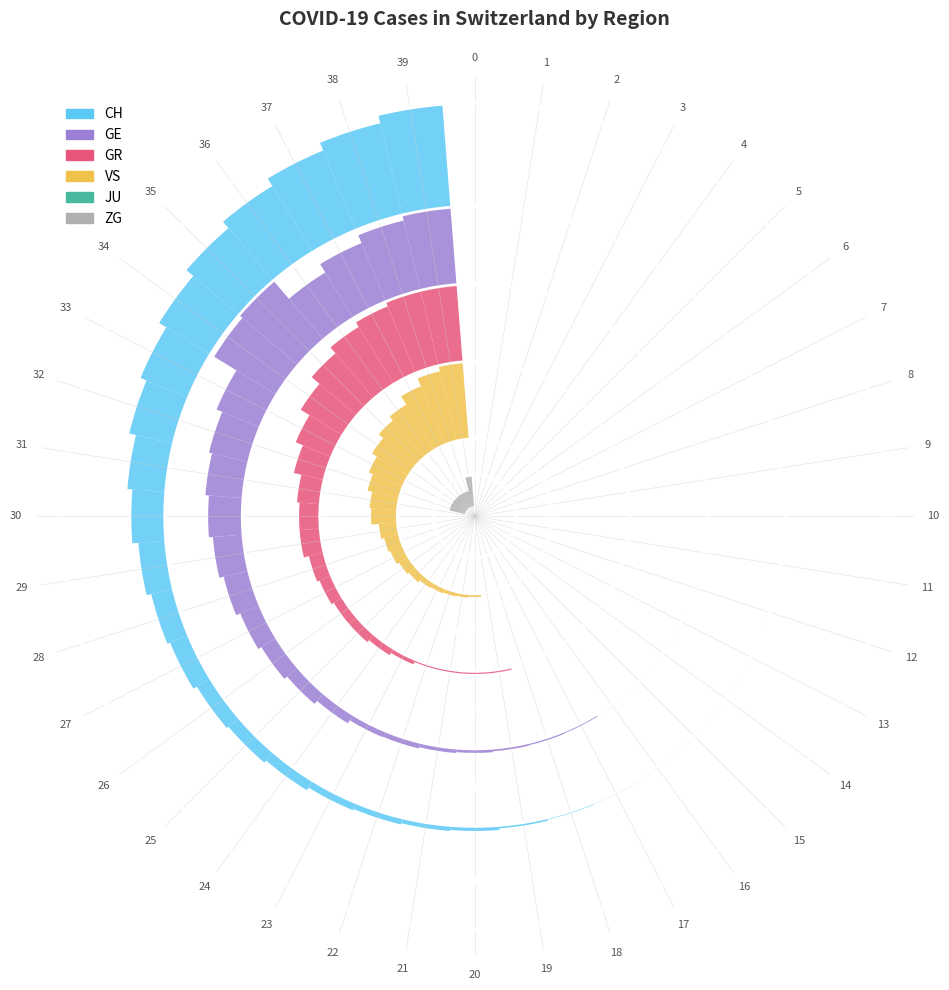

What are all the series names shown in the legend?

CH, GE, GR, VS, JU, ZG